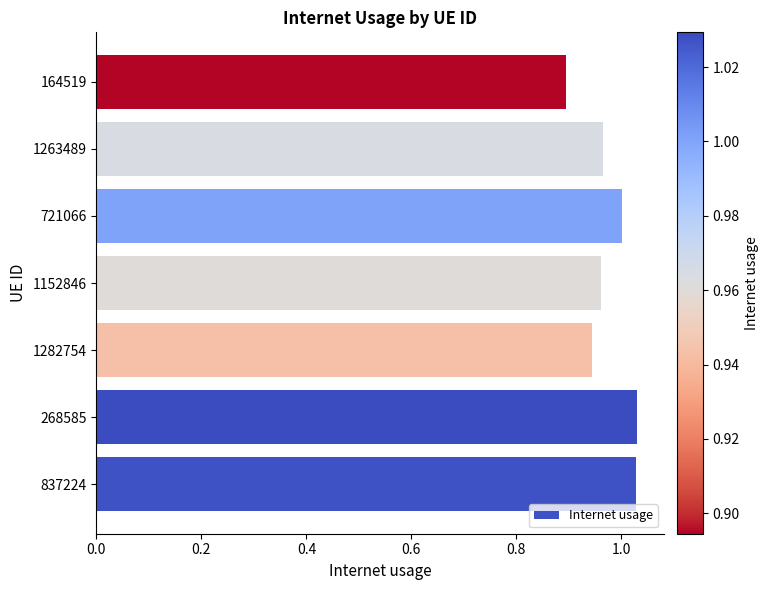

What is the sum of the values at 721066 and 837224?

2.0